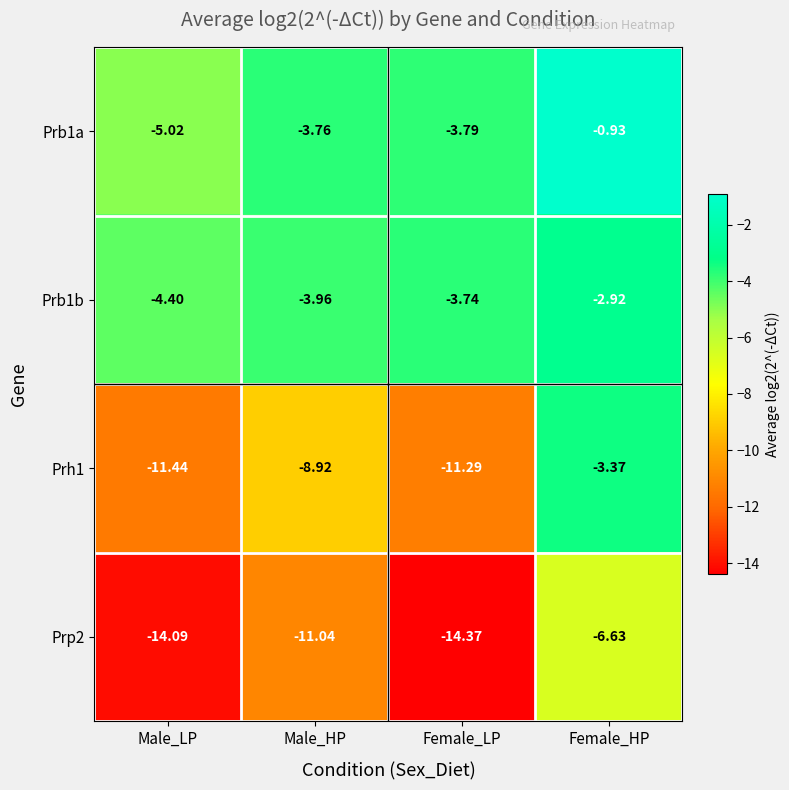

At which category does the chart reach its minimum across all series?

Female_LP